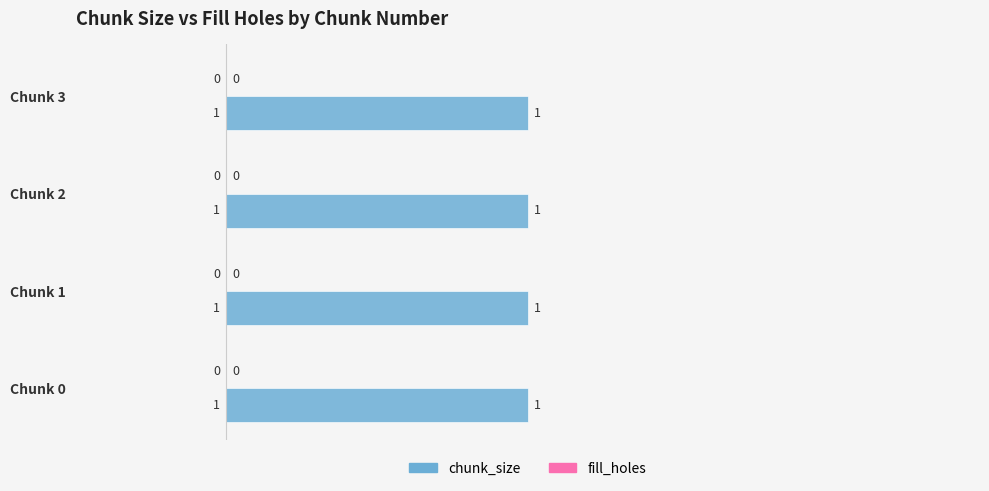

Is the value of fill_holes at Chunk 0 greater than the value of chunk_size at Chunk 1?

No